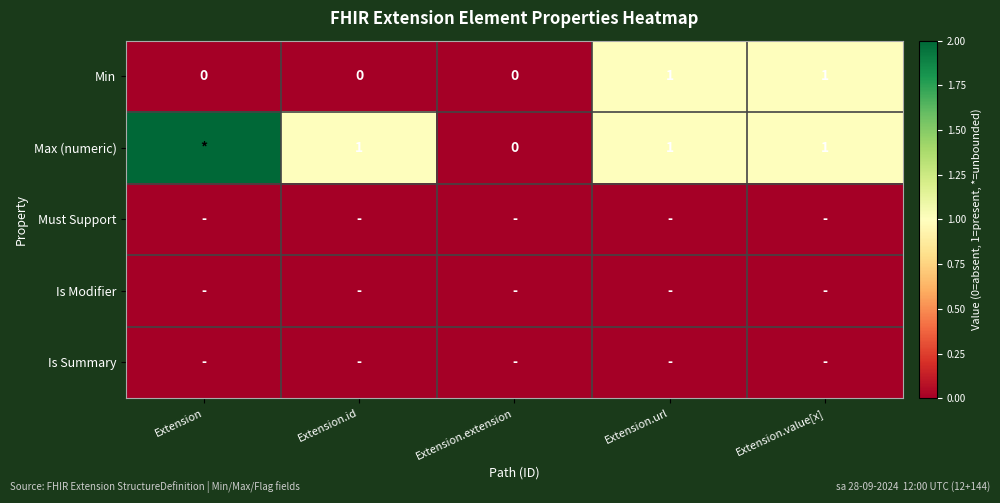

How many data points in Min are above 0?

2